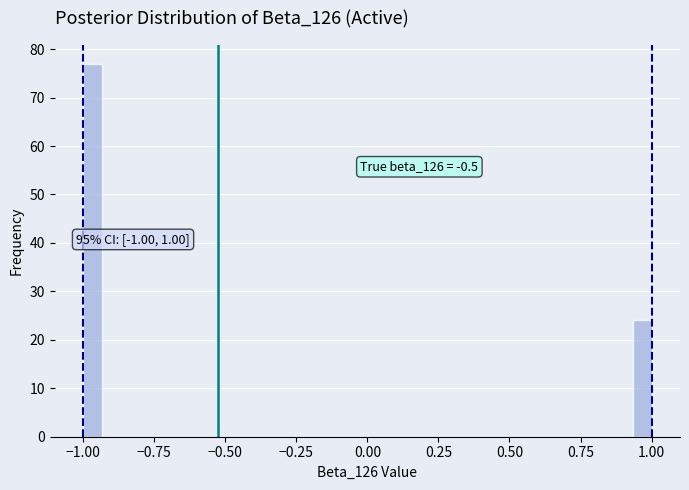

Around what value on the x-axis is the tallest bar? Give the approximate position of its centre, as read against the axis.

-0.95